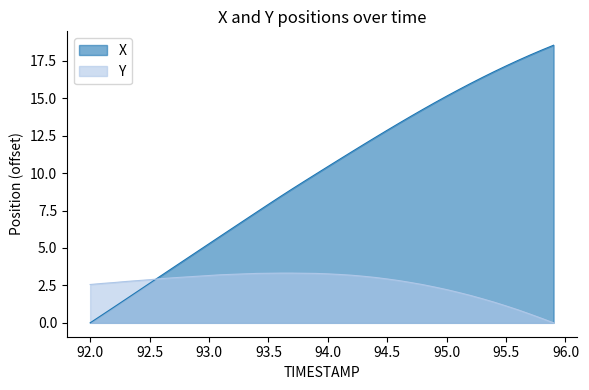

Rank the series by their average value, from lowest to highest.

Y, X